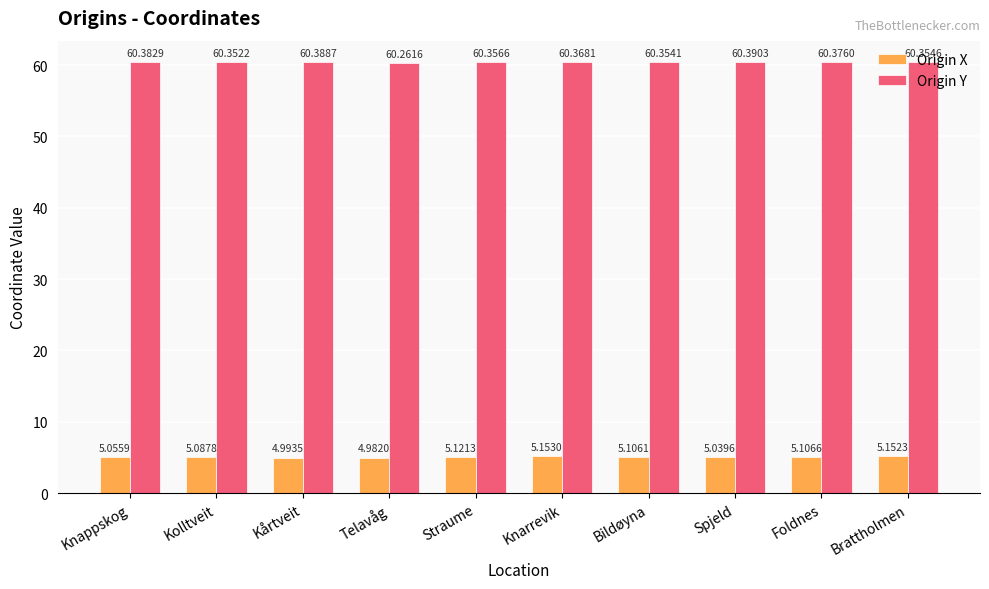

How many groups of bars are there?

10